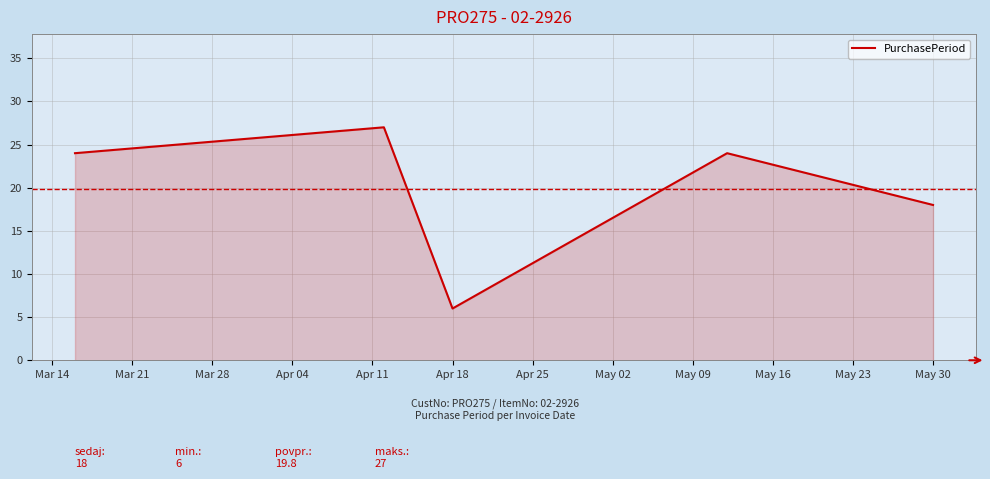

What is the maximum value shown in the chart?

27